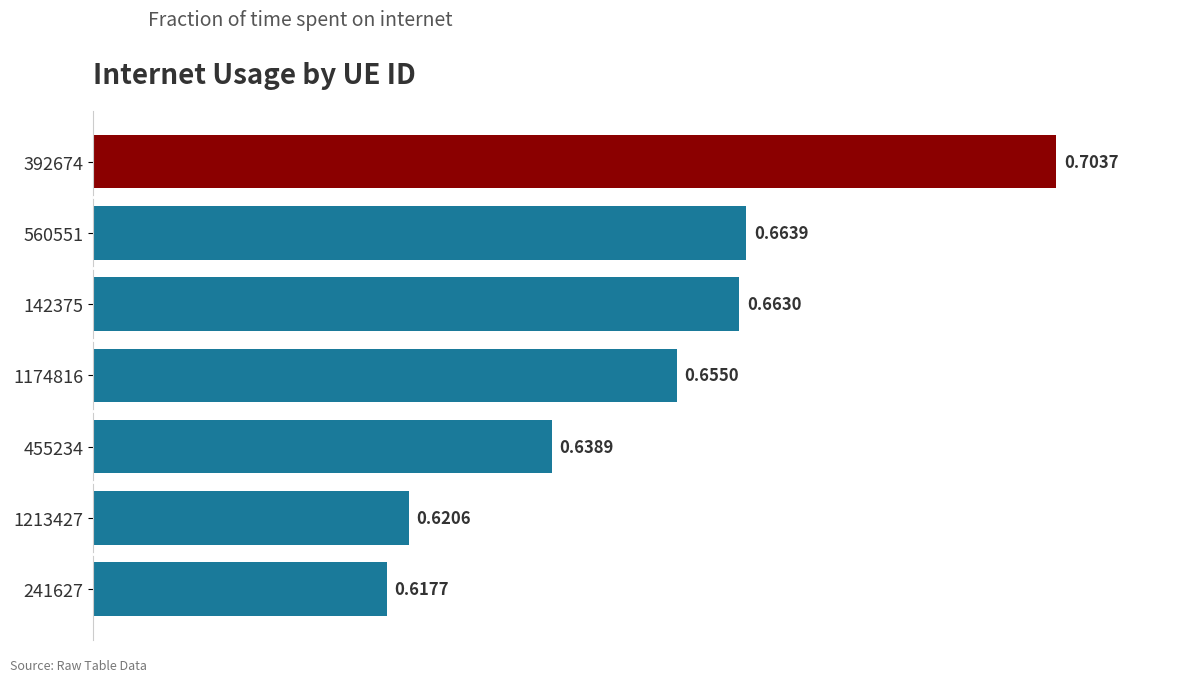

How many categories are shown in the chart?

7